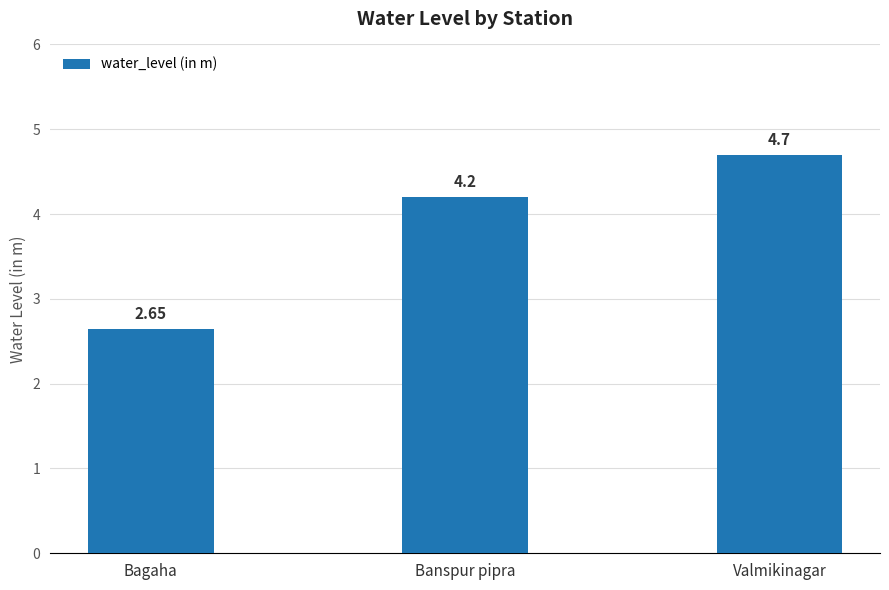

What is the difference between the maximum and second lowest values?

0.5